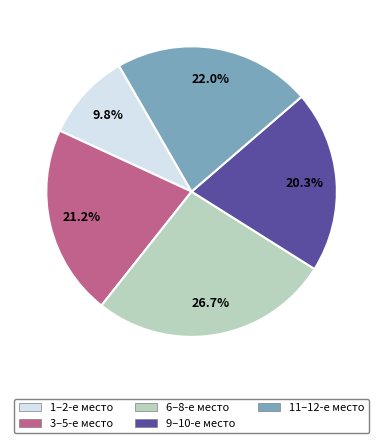

Between 1–2-е место and 3–5-е место, which is larger?

3–5-е место